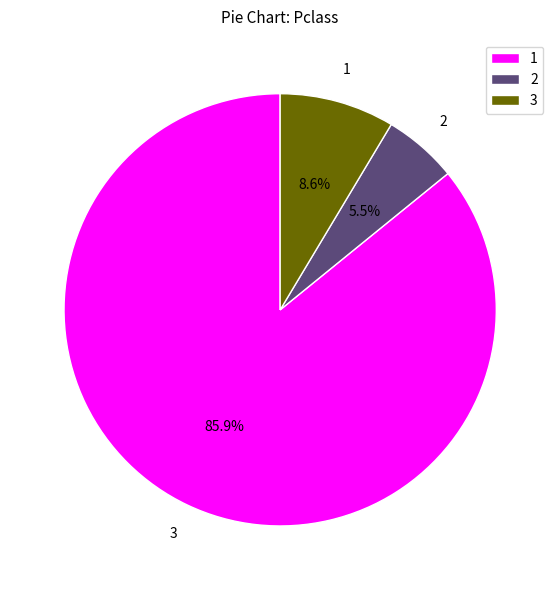

What is the ratio of the value at 2 to the value at 3?

0.6